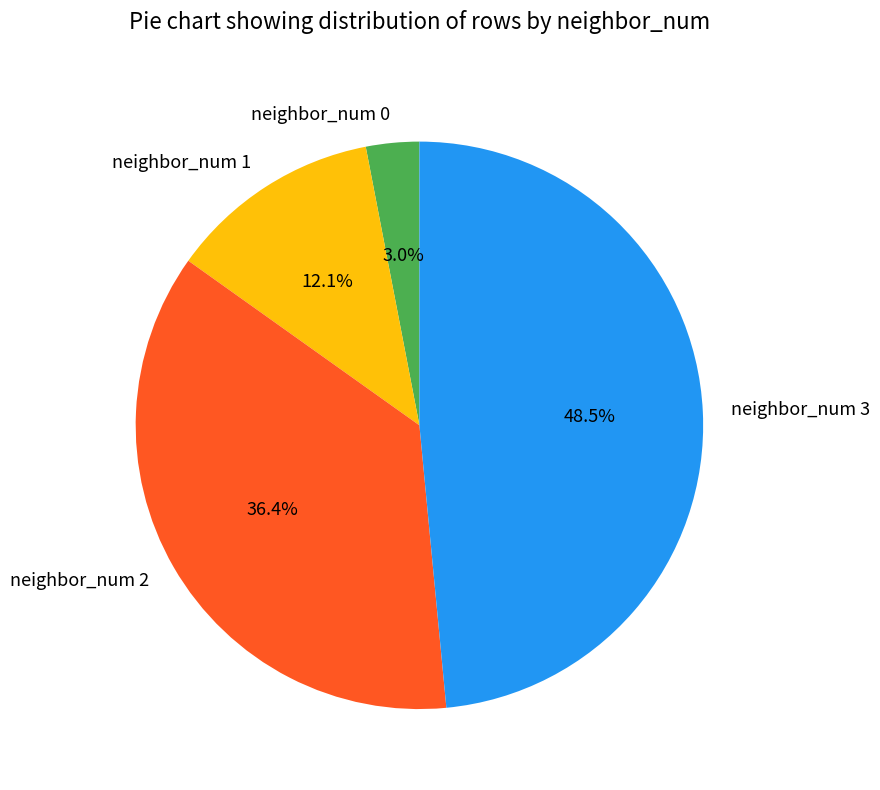

How many slices are in this pie chart?

4